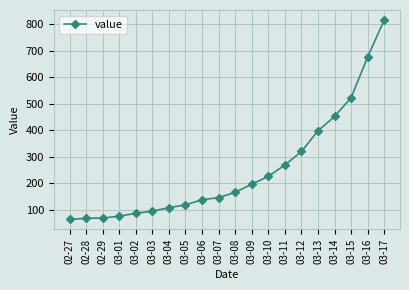

What is the difference between the second highest and minimum values?

613